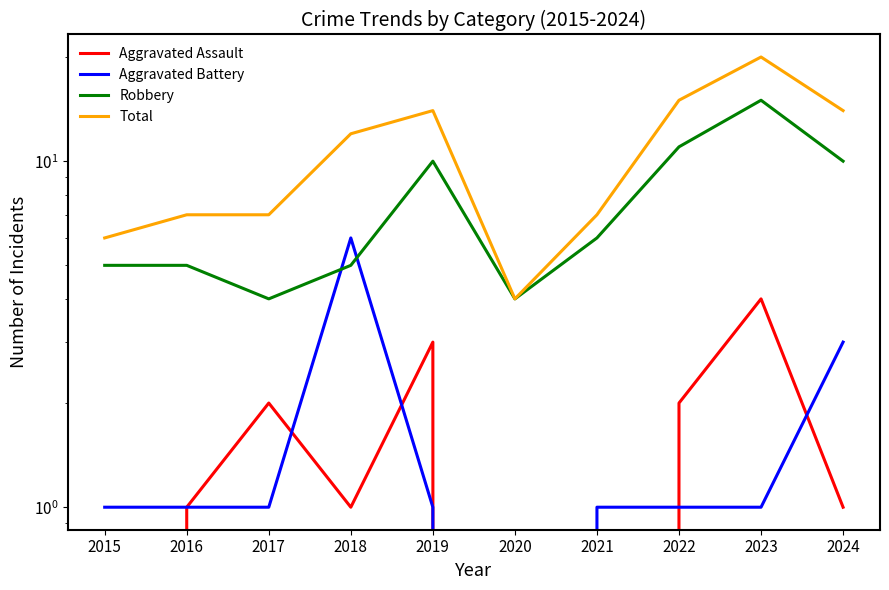

How many distinct data groups are displayed?

4